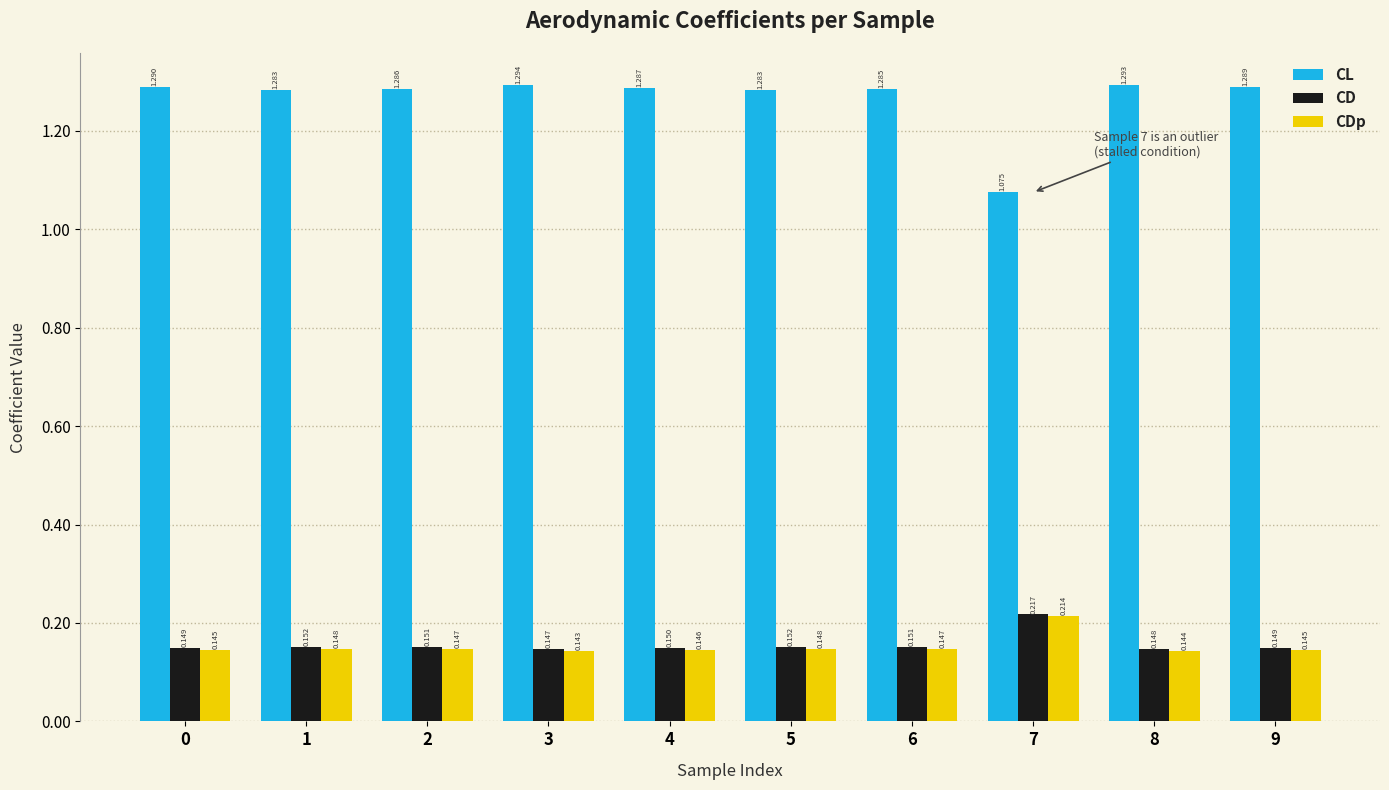

Which series has the largest range (max minus min)?

CL